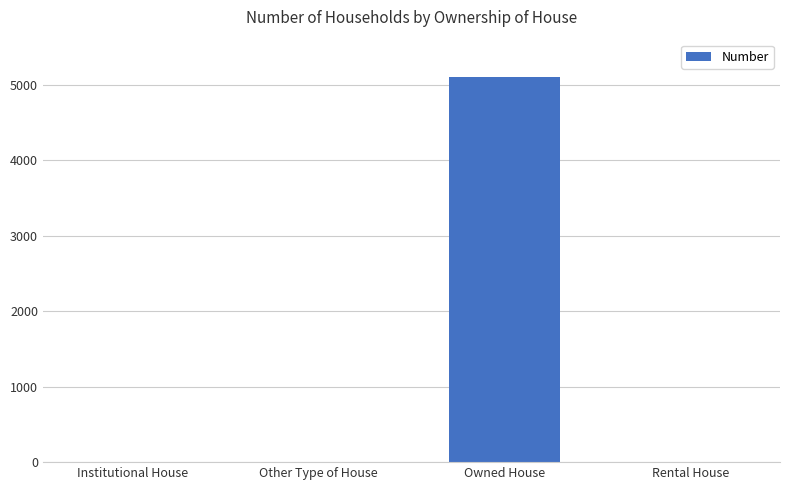

The chart shows a value of 5111 at Owned House. True or false?

True